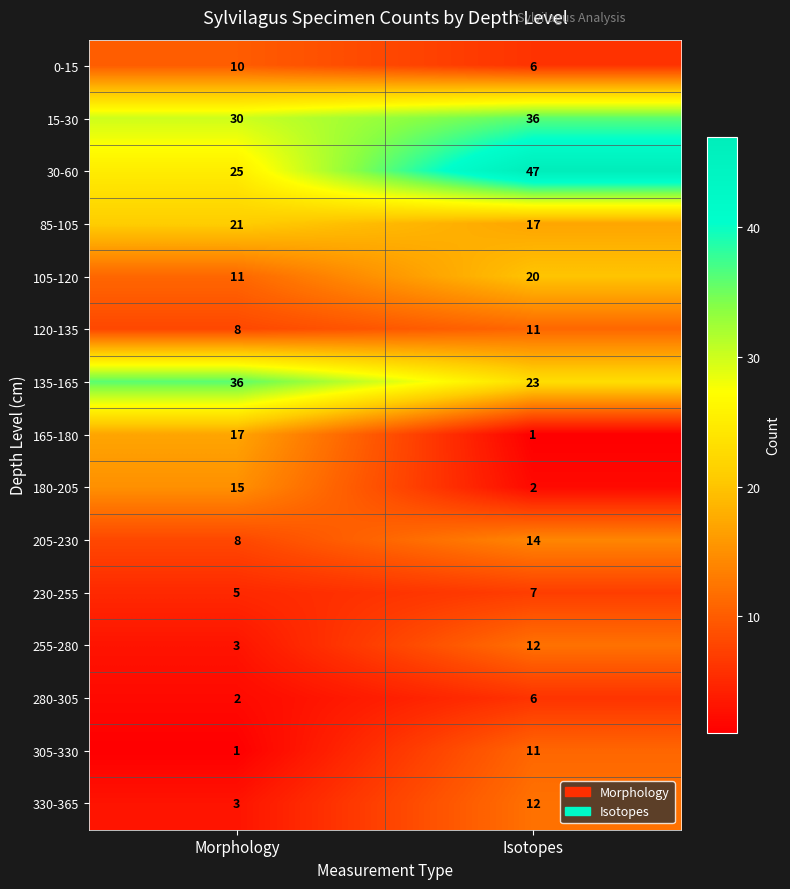

What is the spread (max minus min) of values at Isotopes?

46